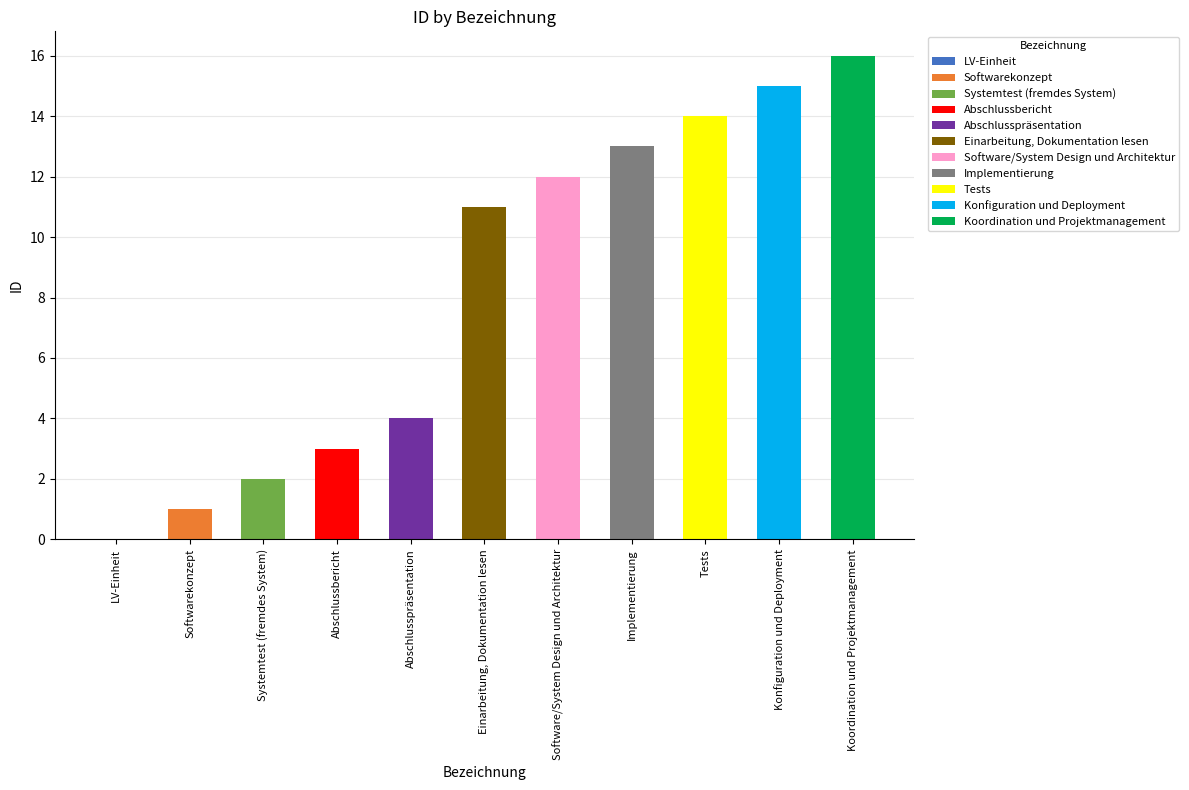

What is the change in value from LV-Einheit to Systemtest (fremdes System)?

+2